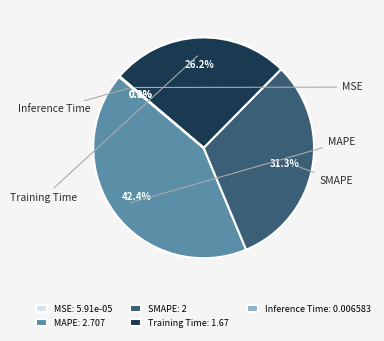

Is there any slice that represents more than half of the pie?

No